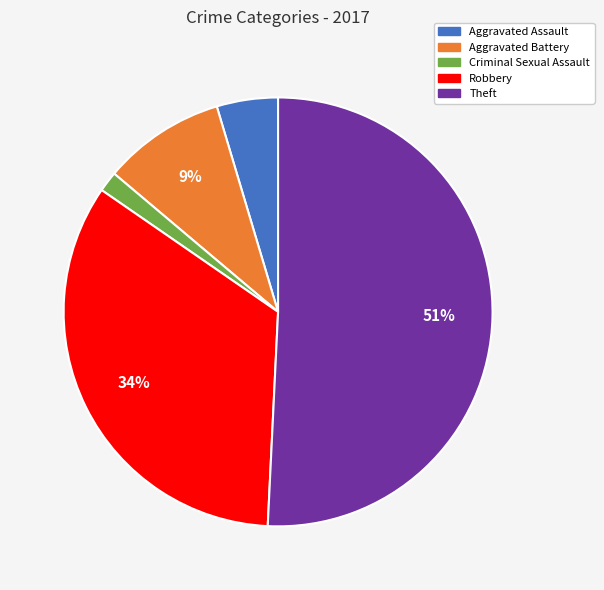

Count the number of slices in the pie.

5